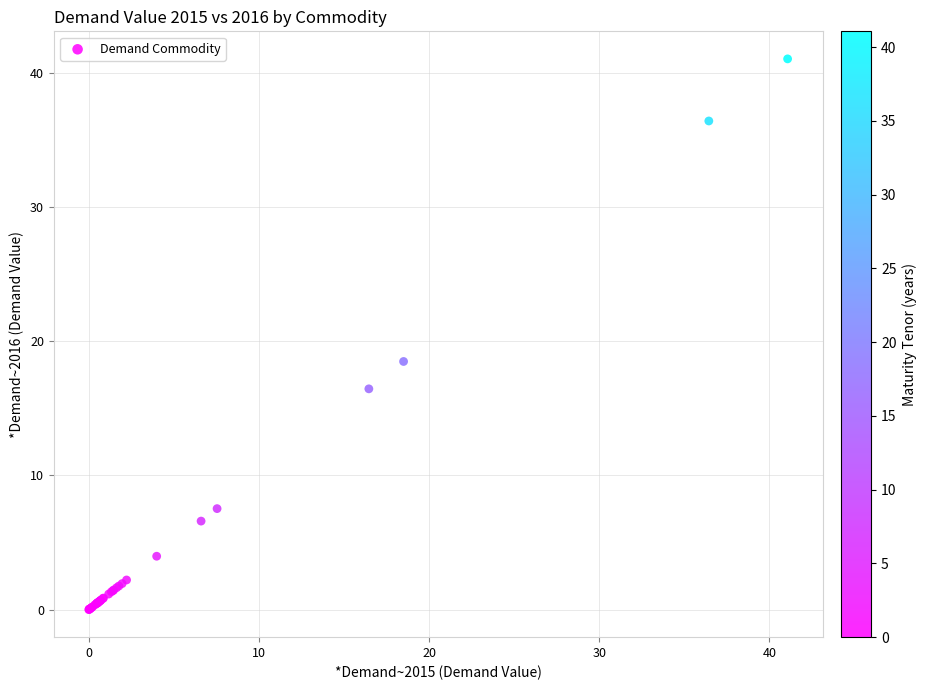

What Y value in the scatter plot is closest to 20?

18.5